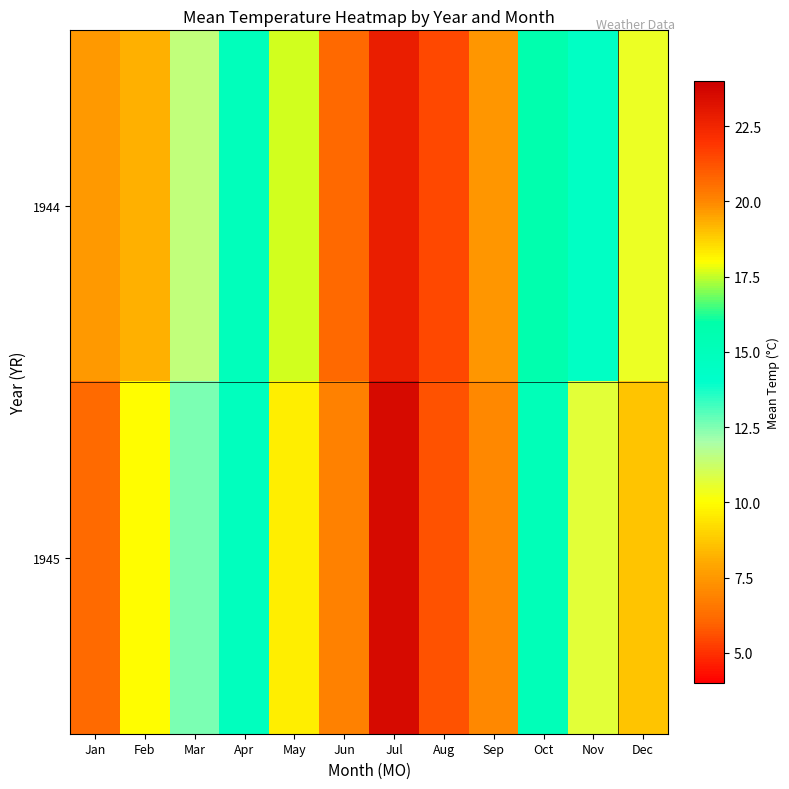

Which has a higher value, Feb or Dec?

Dec